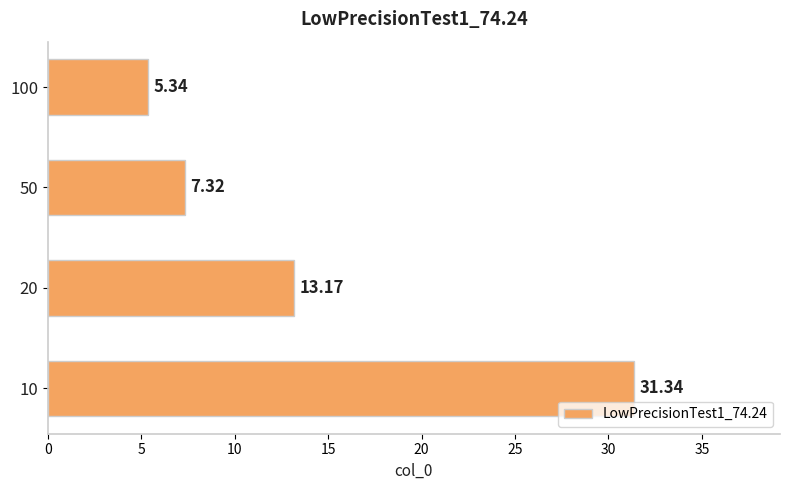

Between 10 and 20, which is larger?

10